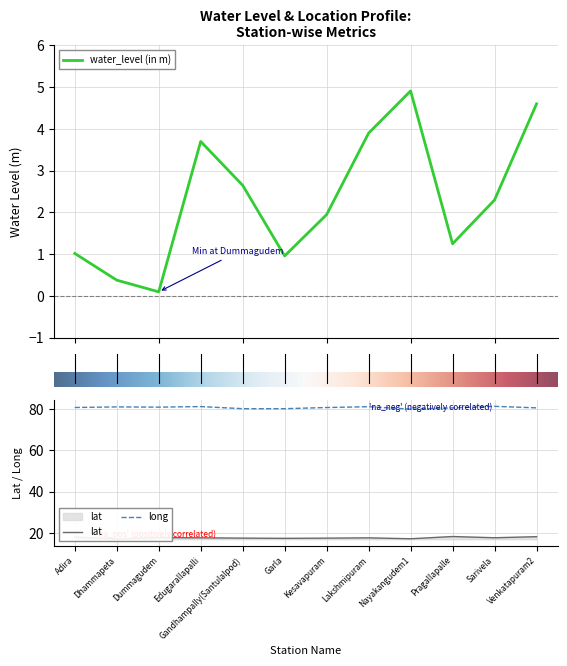

What is the label of the 1st point from the right?

Venkatapuram2